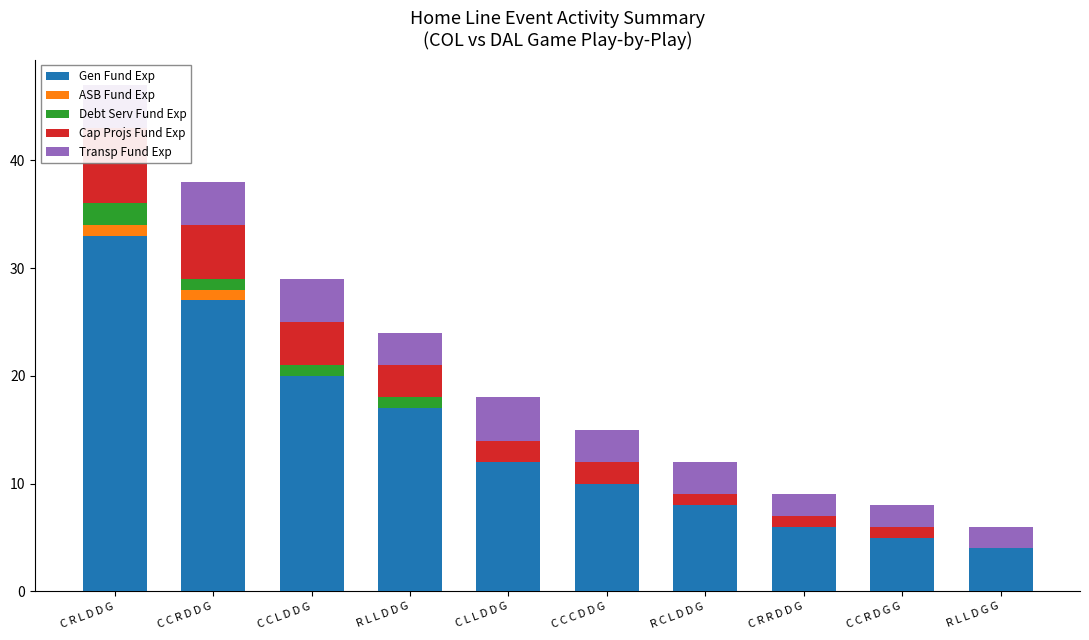

Reading right to left, extract all data points from this chart.

Gen Fund Exp: R L L D G G=4	C C R D G G=5	C R R D D G=6	R C L D D G=8	C C C D D G=10	C L L D D G=12	R L L D D G=17	C C L D D G=20	C C R D D G=27	C R L D D G=33
ASB Fund Exp: R L L D G G=0	C C R D G G=0	C R R D D G=0	R C L D D G=0	C C C D D G=0	C L L D D G=0	R L L D D G=0	C C L D D G=0	C C R D D G=1	C R L D D G=1
Debt Serv Fund Exp: R L L D G G=0	C C R D G G=0	C R R D D G=0	R C L D D G=0	C C C D D G=0	C L L D D G=0	R L L D D G=1	C C L D D G=1	C C R D D G=1	C R L D D G=2
Cap Projs Fund Exp: R L L D G G=0	C C R D G G=1	C R R D D G=1	R C L D D G=1	C C C D D G=2	C L L D D G=2	R L L D D G=3	C C L D D G=4	C C R D D G=5	C R L D D G=7
Transp Fund Exp: R L L D G G=2	C C R D G G=2	C R R D D G=2	R C L D D G=3	C C C D D G=3	C L L D D G=4	R L L D D G=3	C C L D D G=4	C C R D D G=4	C R L D D G=4